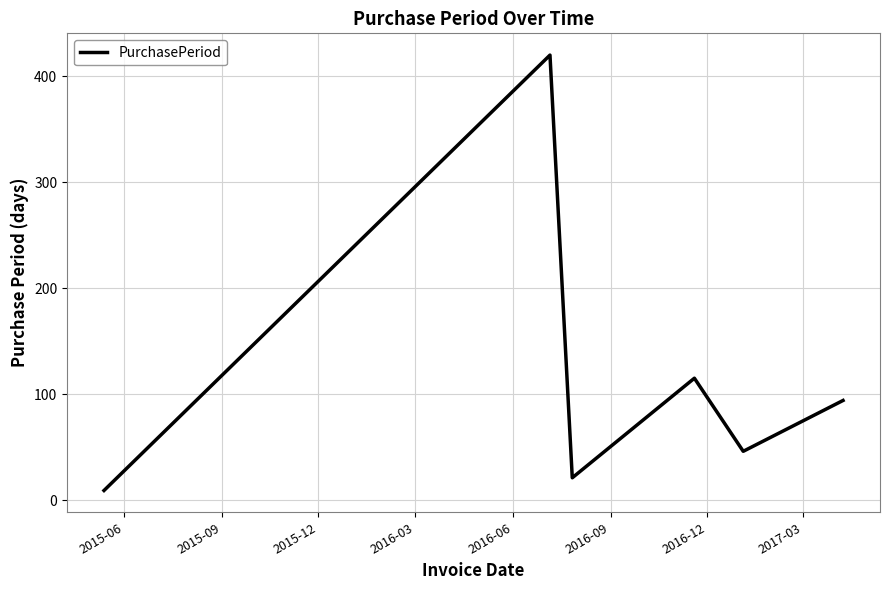

Does the chart display data point markers on the line(s)?

No